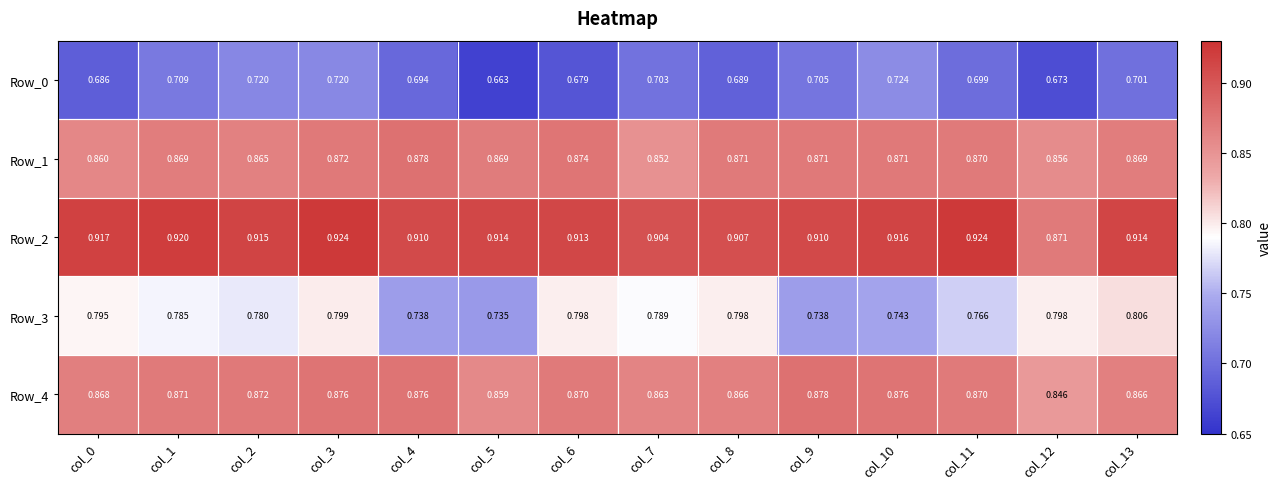

How many series are shown in this chart?

5